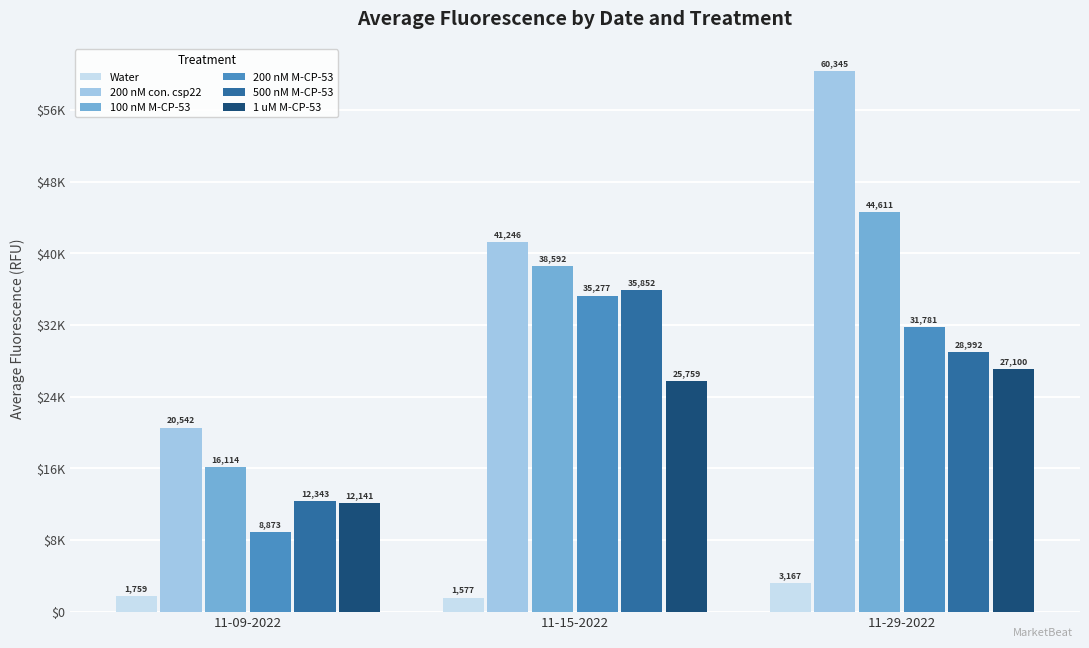

Which label corresponds to the largest value in the chart?

11-29-2022